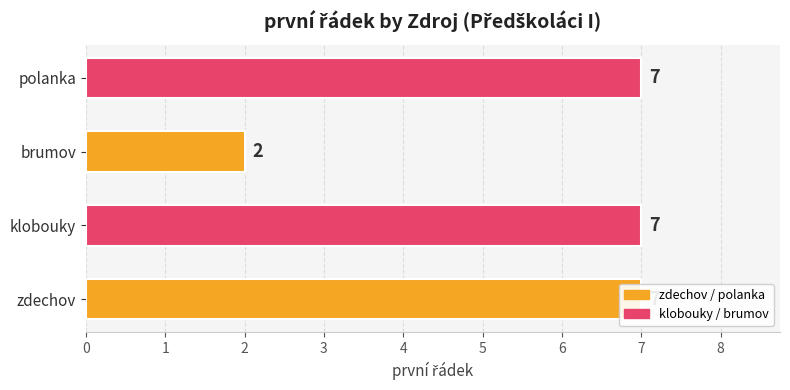

What value does the data have at 3?

7